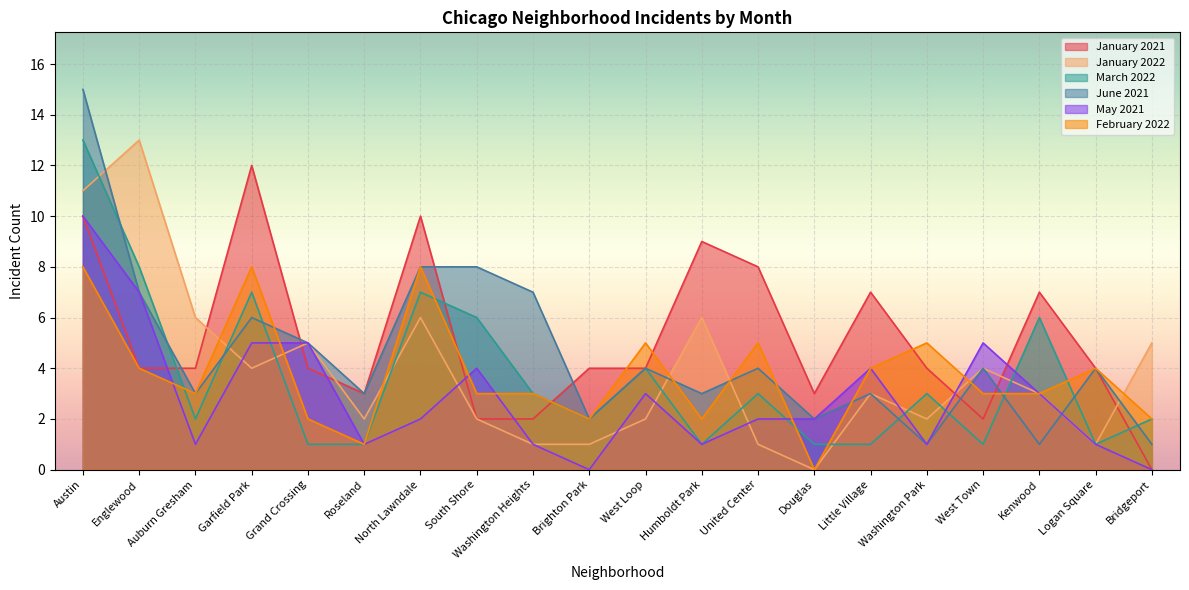

Between Auburn Gresham and West Loop, which series saw the biggest shift?

January 2022